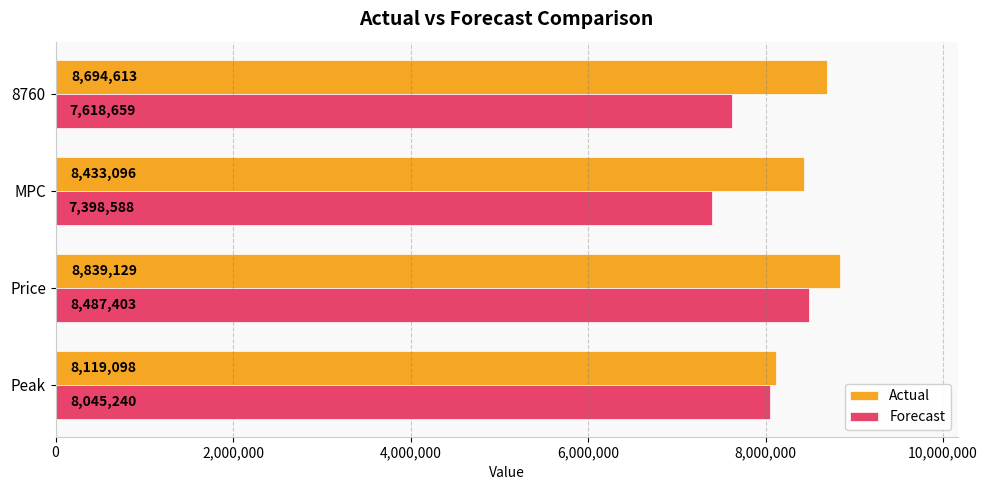

Between Peak and MPC, which series saw the biggest shift?

Forecast